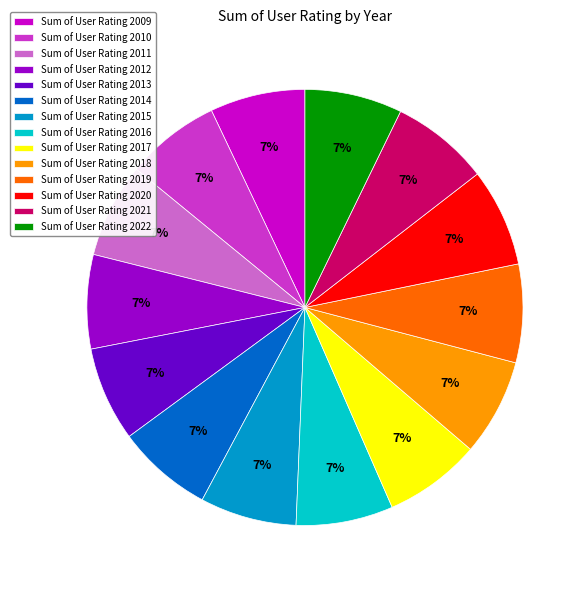

Approximately how many times larger is the value at Sum of User Rating 2021 compared to Sum of User Rating 2016?

1.0